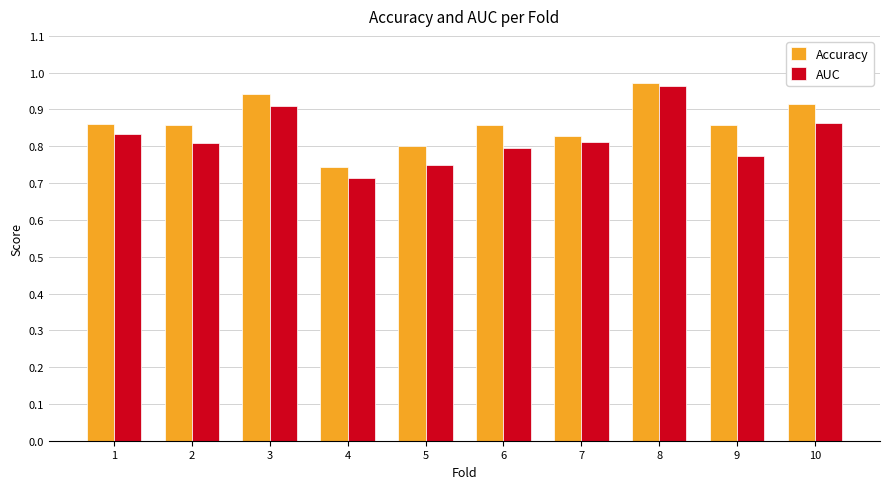

Where is AUC nearest to the value 0?

4